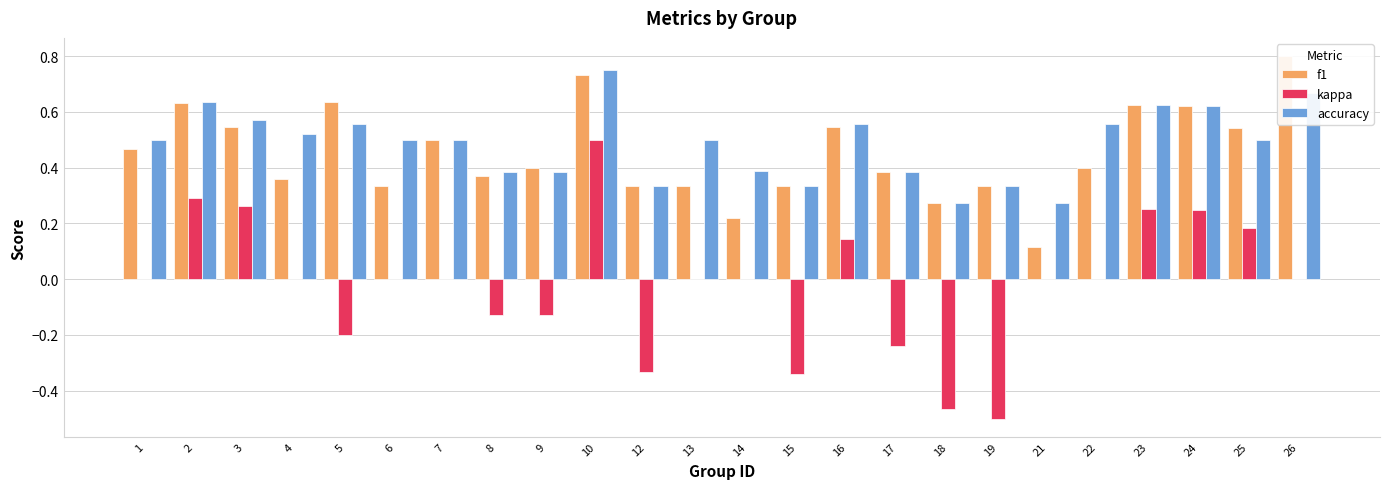

What is the average value of the f1 series?

0.5